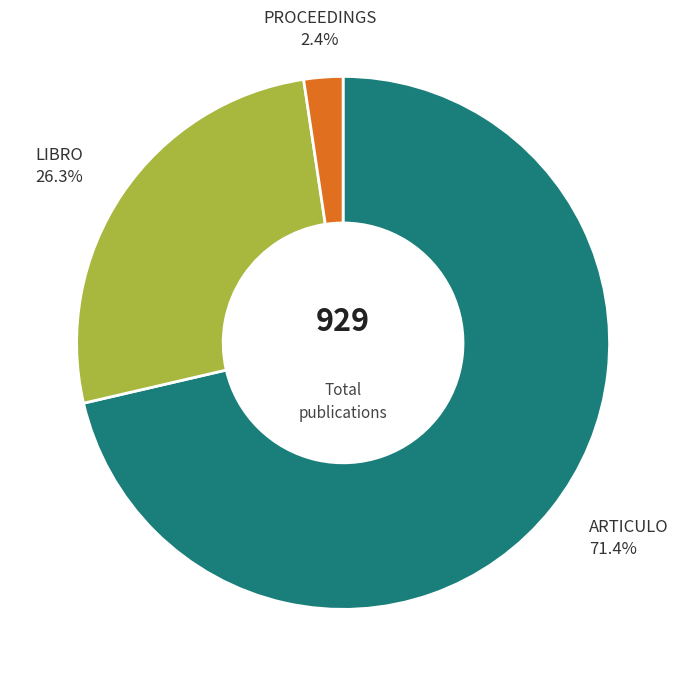

Is there any slice that represents more than half of the pie?

Yes